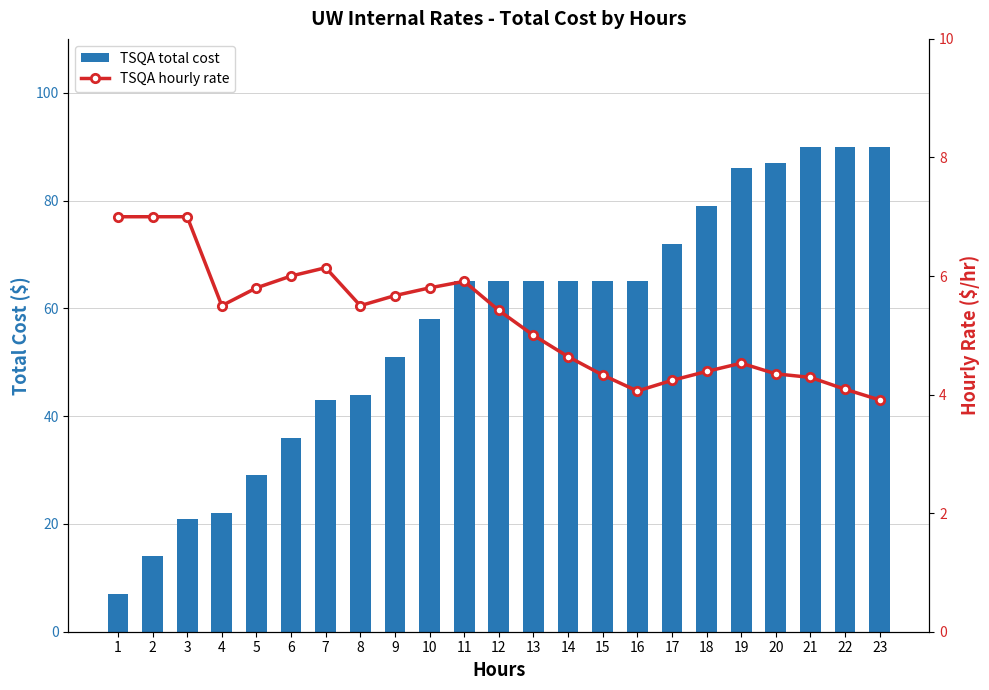

True or false: TSQA hourly rate has a value of 10.1 at 2.

False